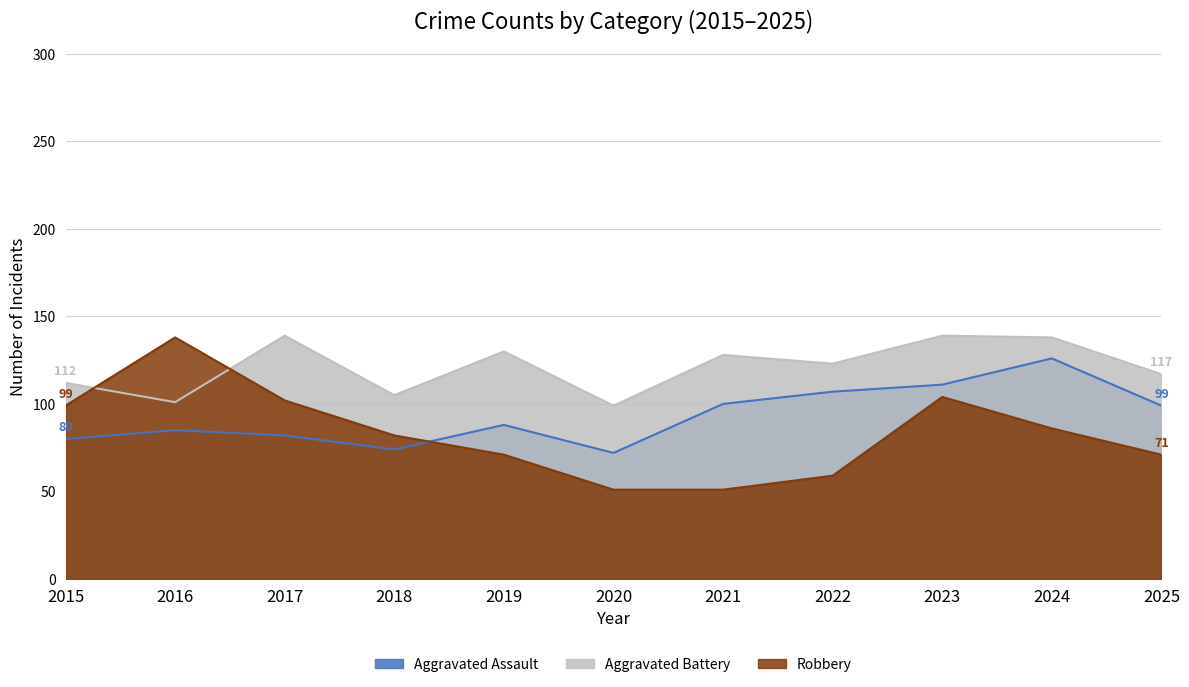

List the series in order of their overall mean, lowest first.

Robbery, Aggravated Assault, Aggravated Battery